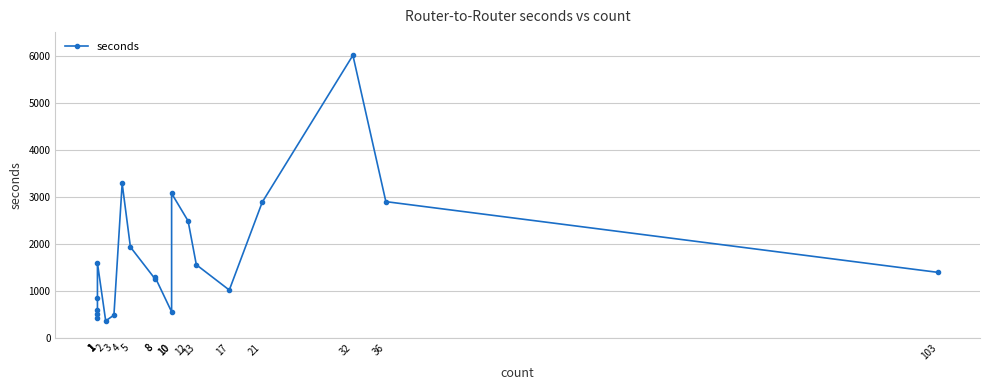

What is the ratio of the value at 8 to the value at 1?

0.8